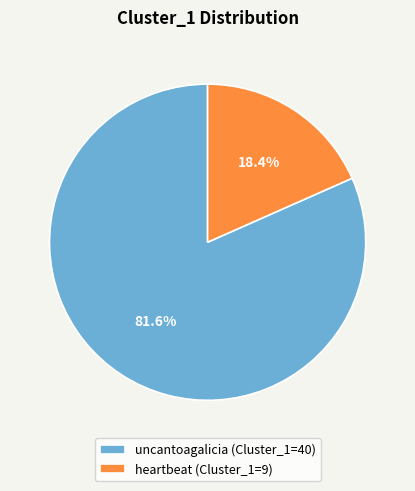

Rank the categories by value from highest to lowest.

uncantoagalicia (Cluster_1=40), heartbeat (Cluster_1=9)